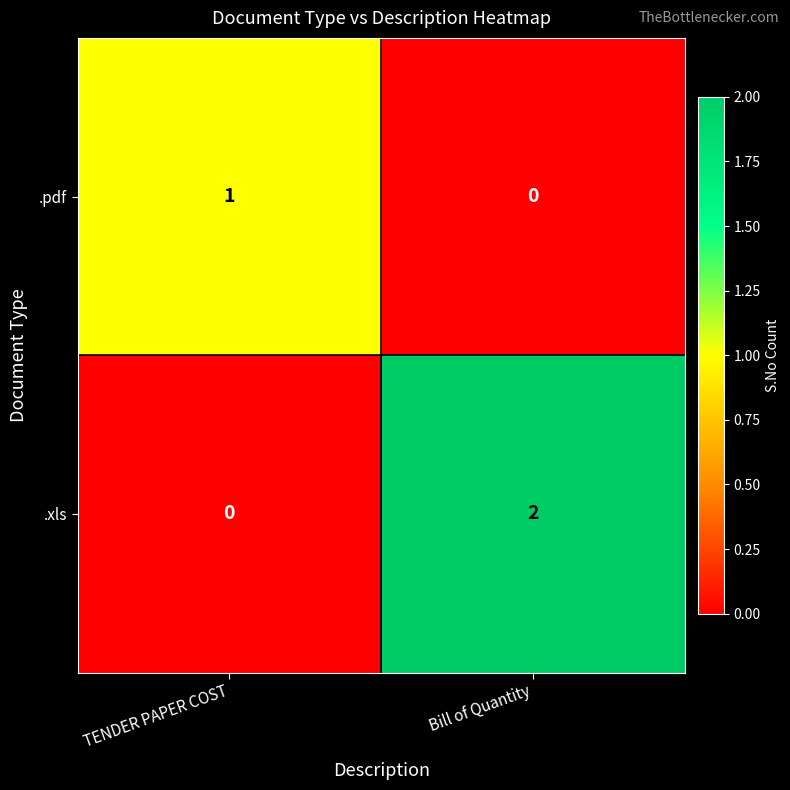

Reading left to right, transcribe all the data shown in this chart.

.pdf: 1	0
.xls: 0	2